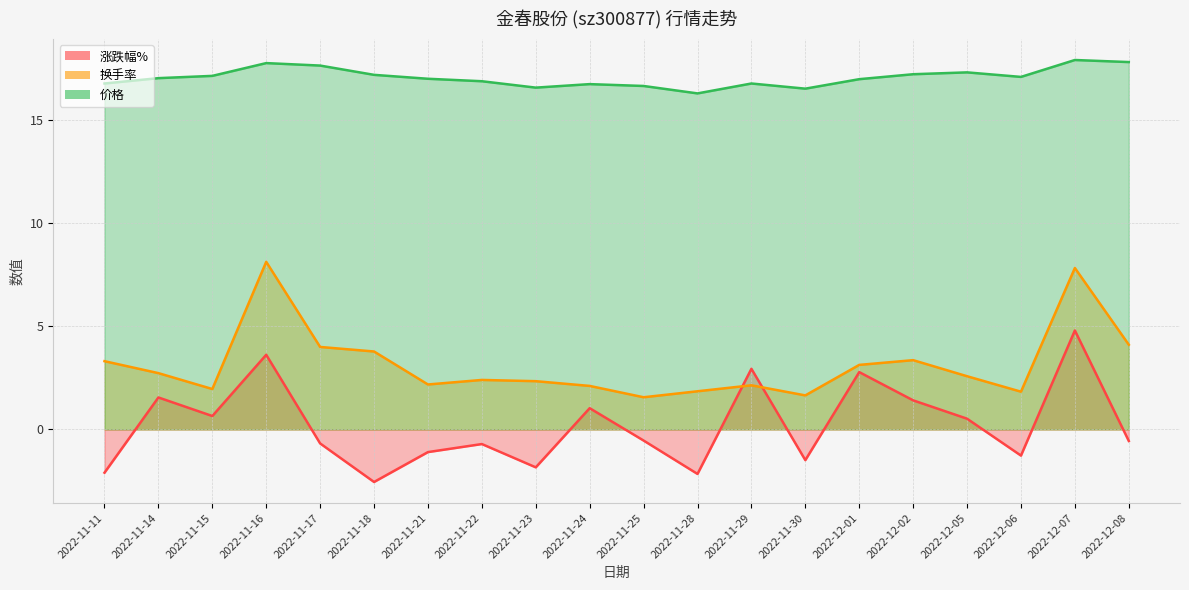

True or false: 换手率 has more than 1 interior local peaks.

True